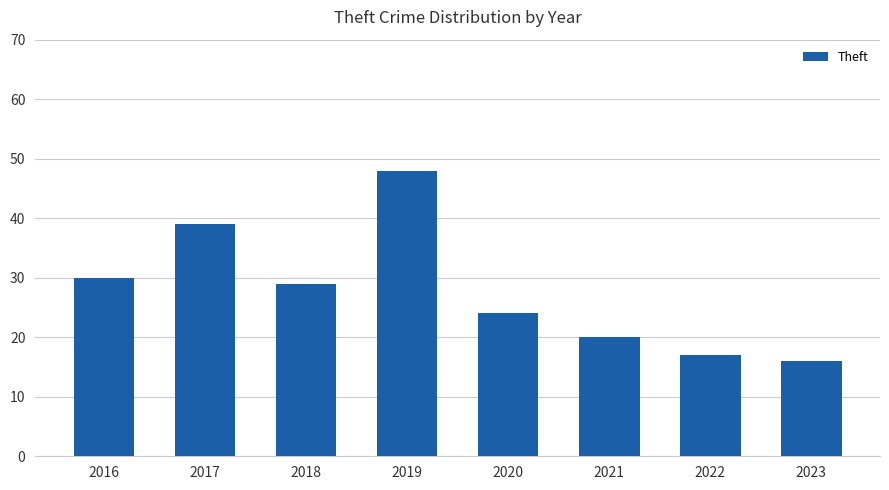

How many data points are less than 29?

4